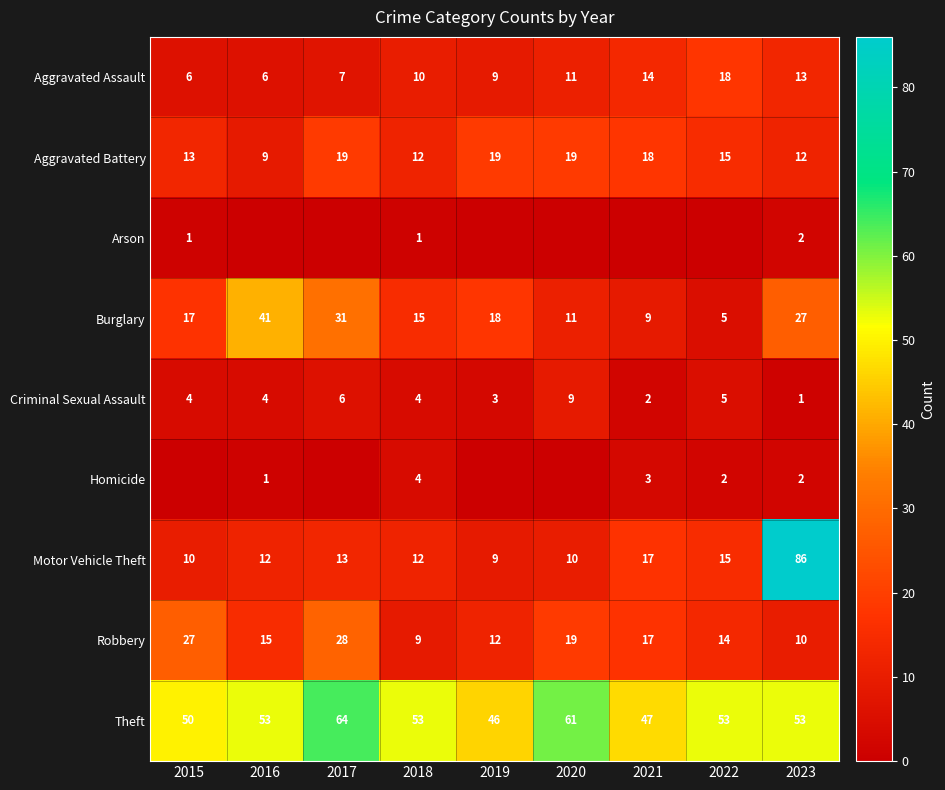

The Criminal Sexual Assault series shows 7 at 2018. True or false?

False